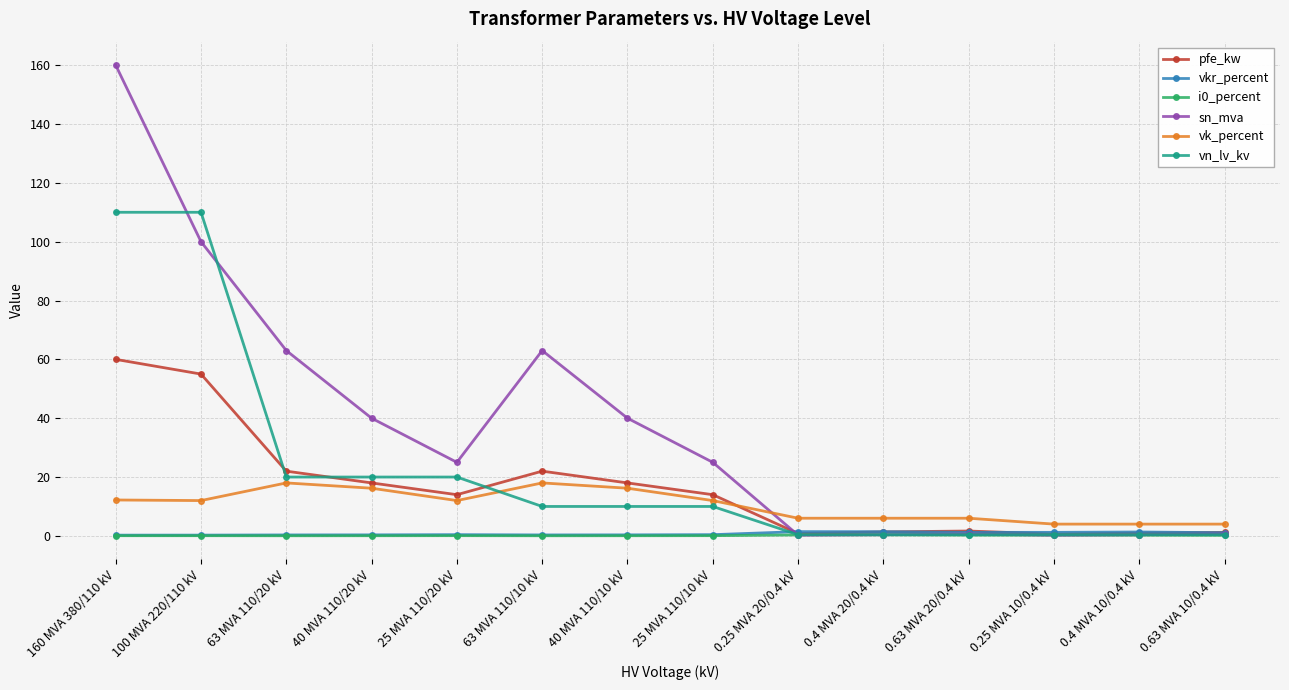

What is the difference between the highest and lowest values at 63 MVA 110/20 kV?

63.0